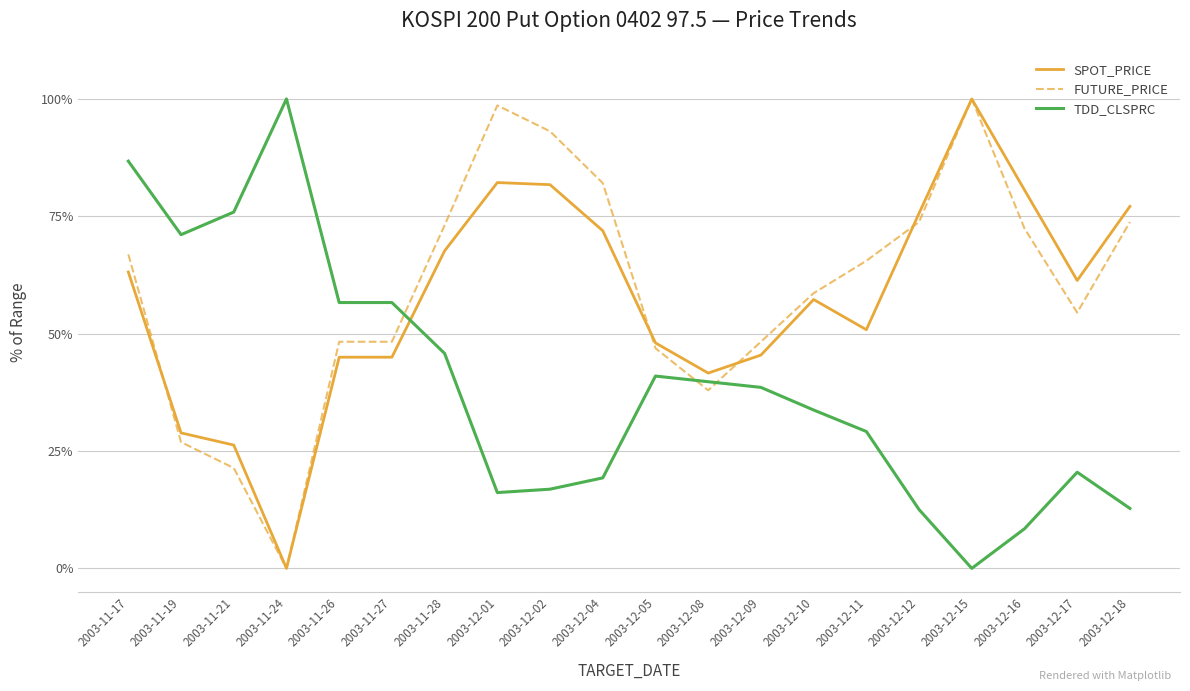

What position from the right is 2003-12-05?

10